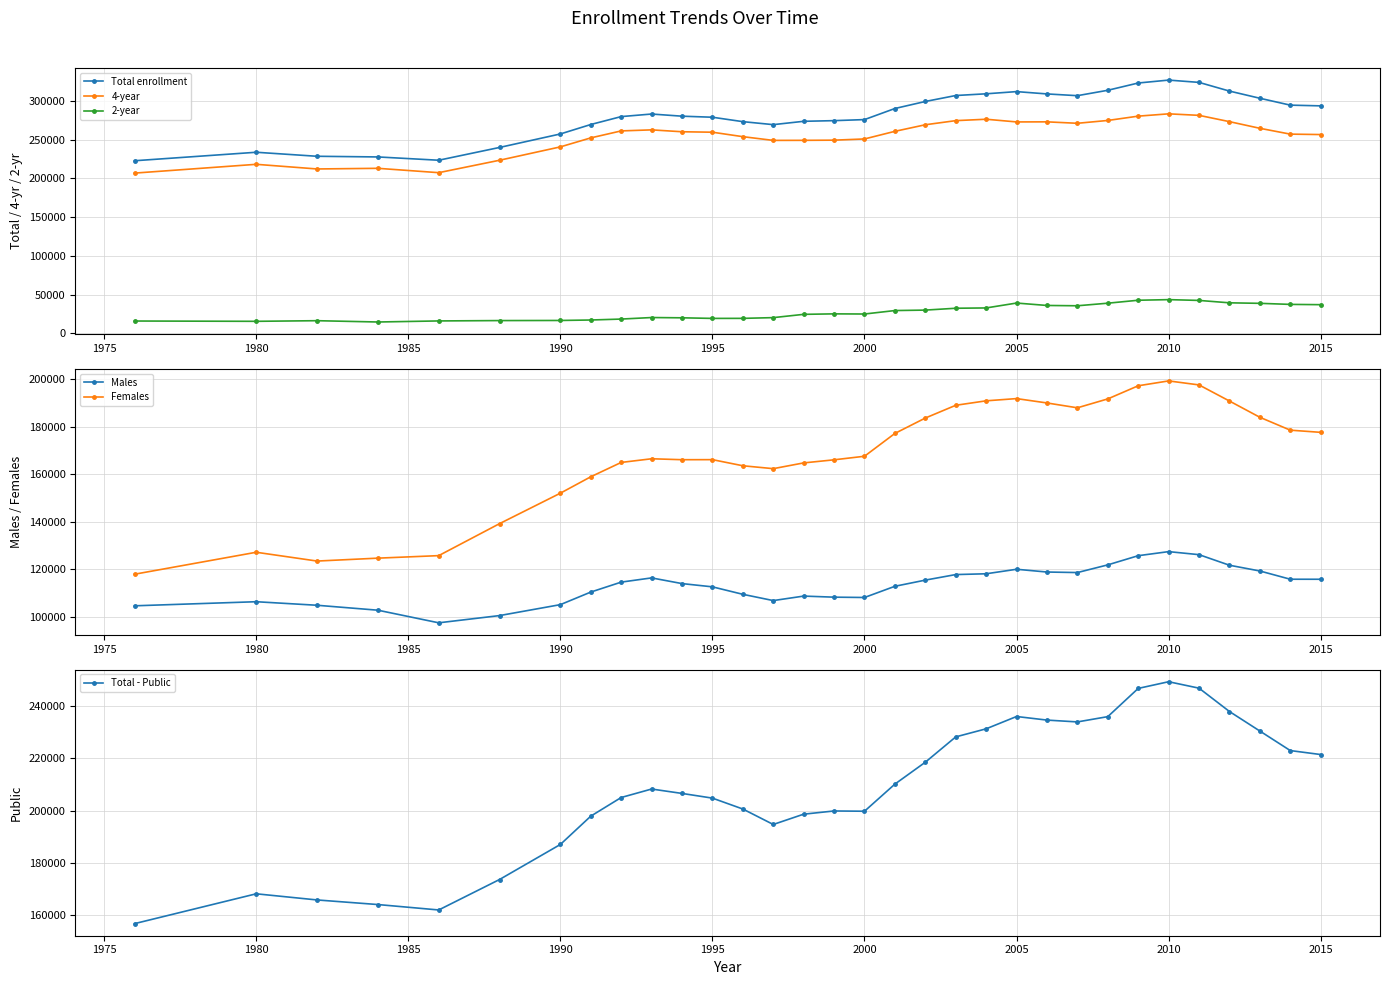

True or false: 4-year has more than 2 interior local peaks.

True